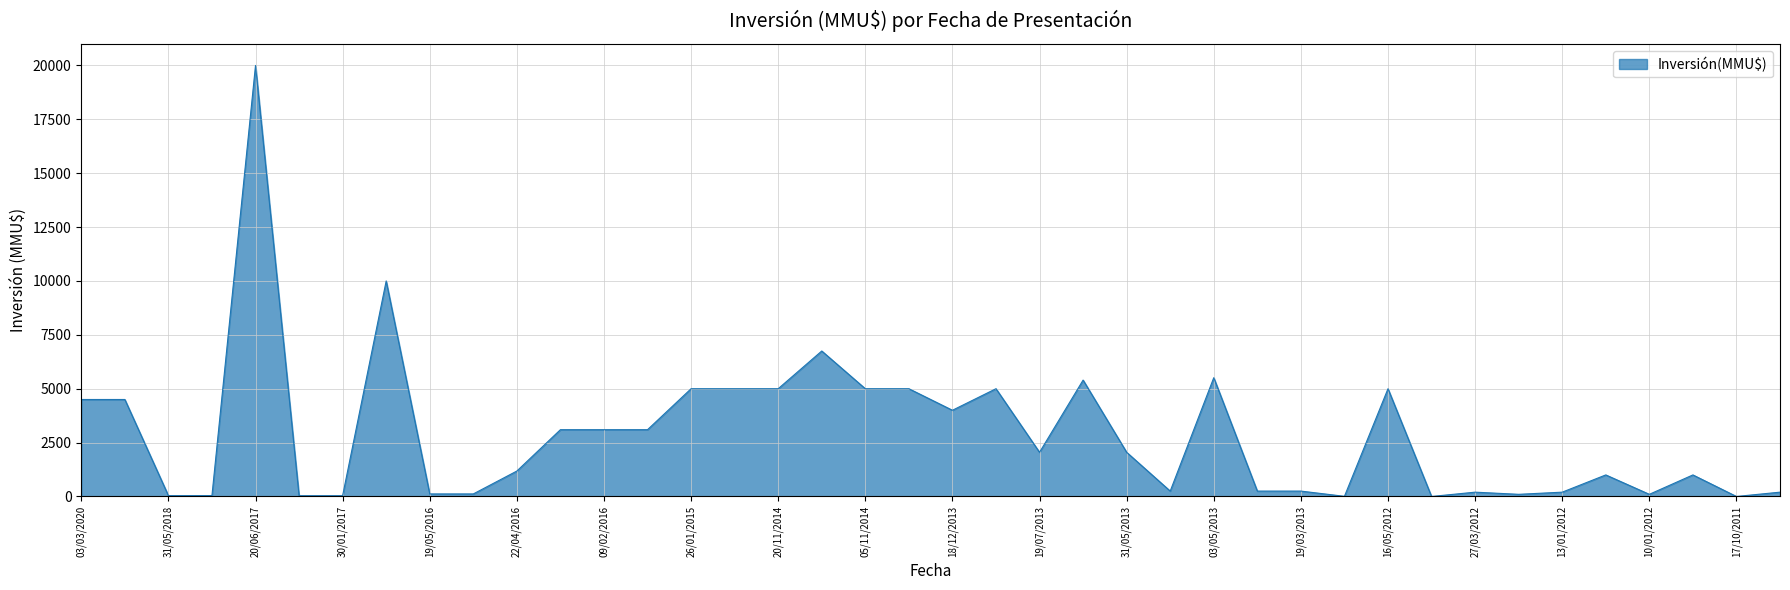

What is the maximum value shown in the chart?

20000.0